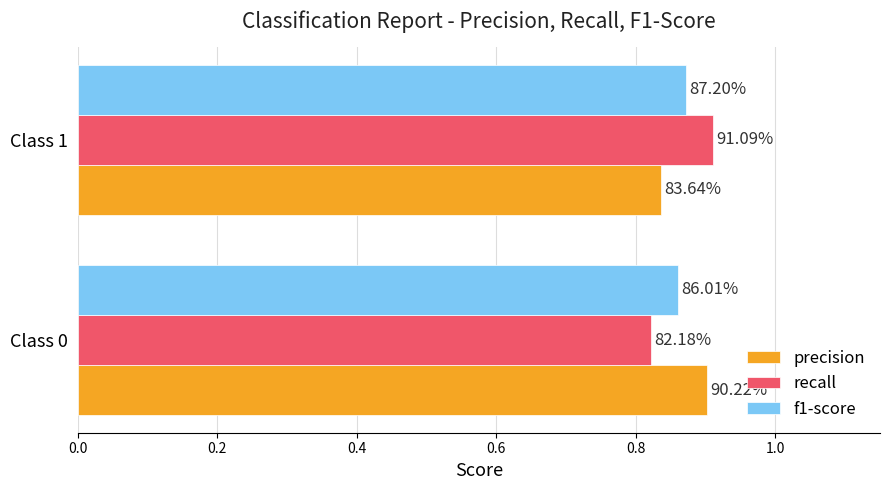

Which series has the widest spread of values?

recall